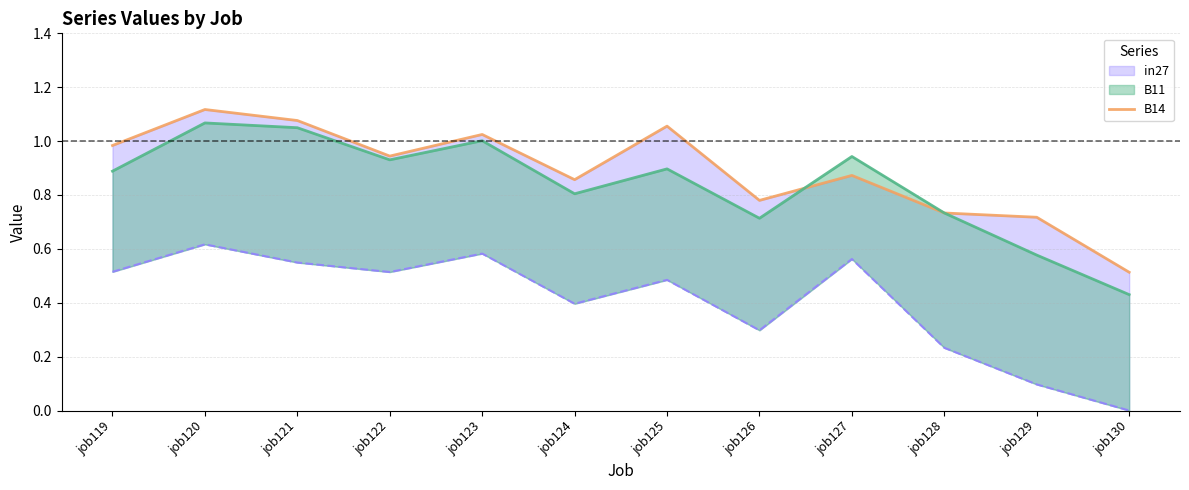

How many lines are shown in the chart?

1